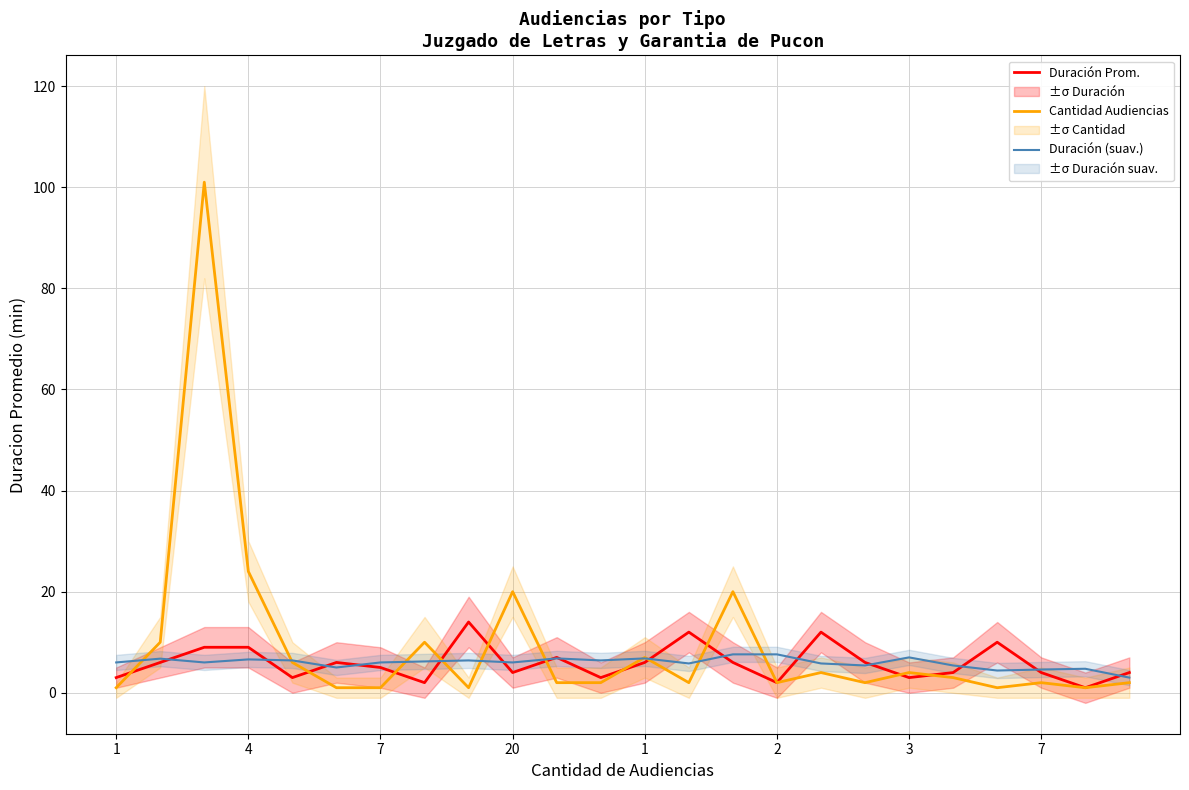

Where is Cantidad Audiencias nearest to the value 51?

4